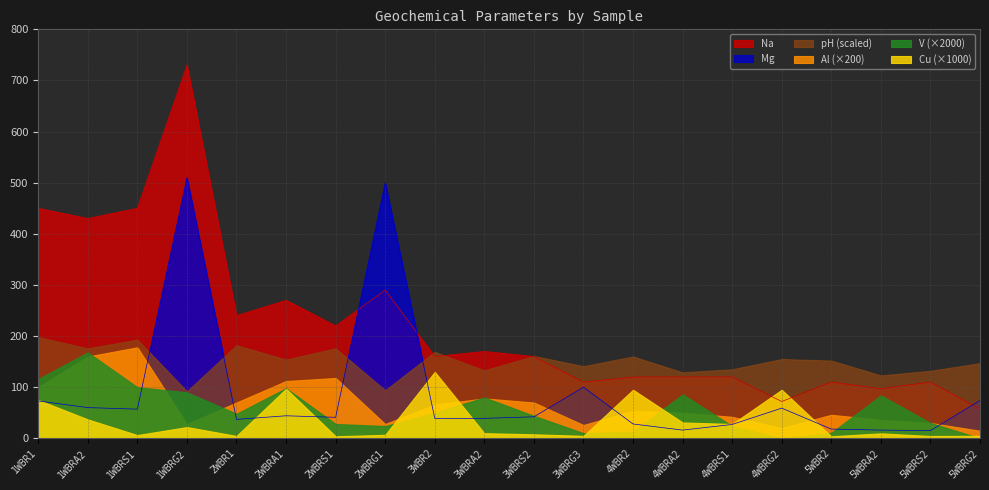

At which label does Mg first exceed 42?

1WBR1